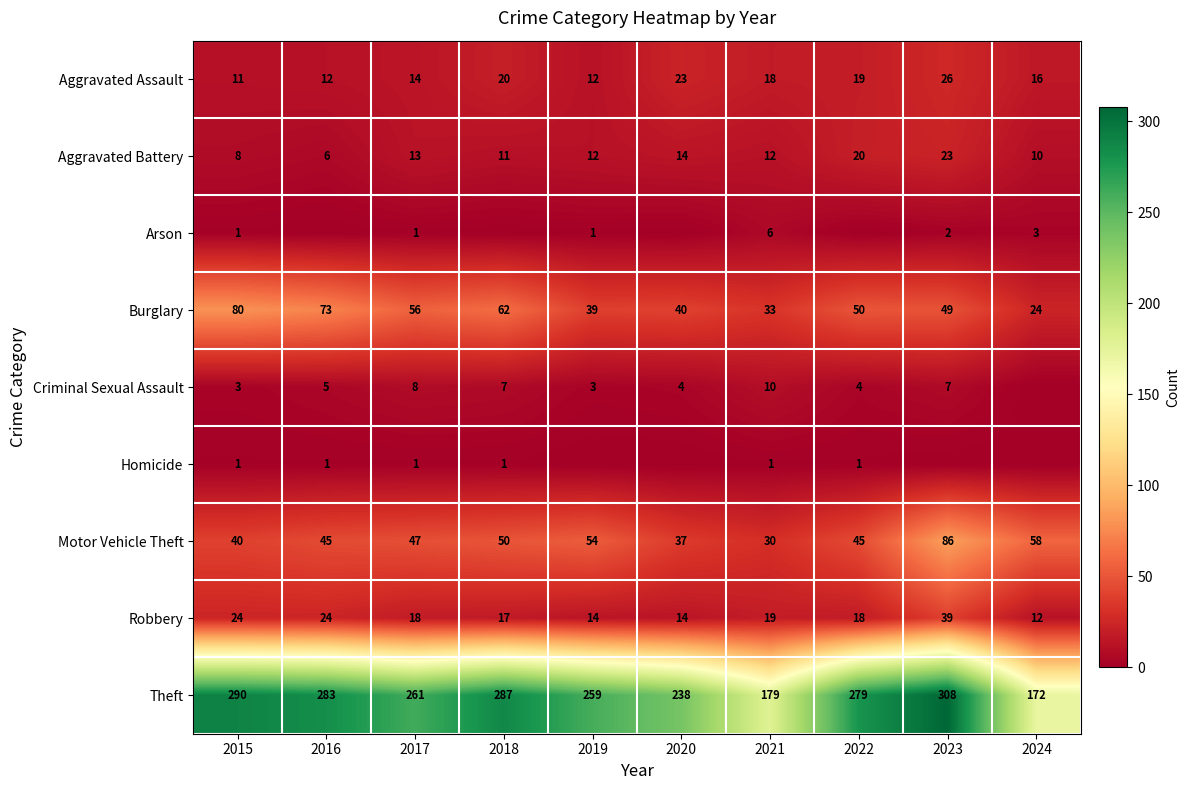

Is it true that Aggravated Battery equals 8 at 2015?

True